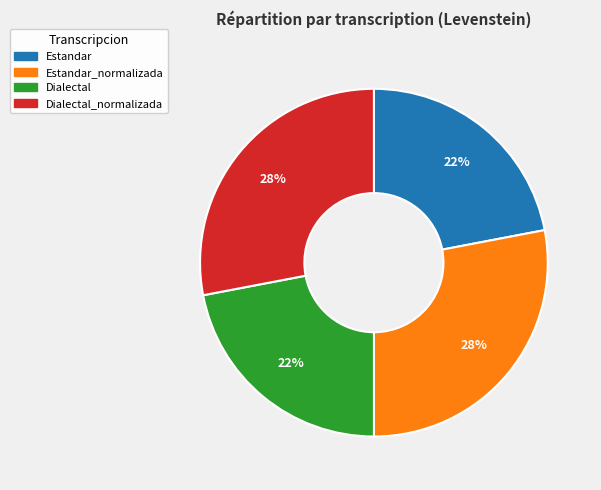

Does any single category account for the majority?

No